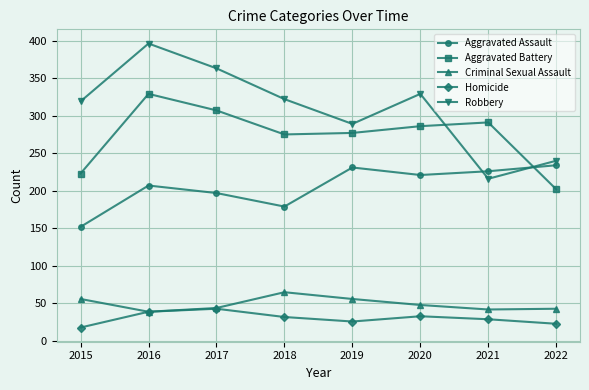

What is the approximate value of Aggravated Assault at 2019, to the nearest 5?

230